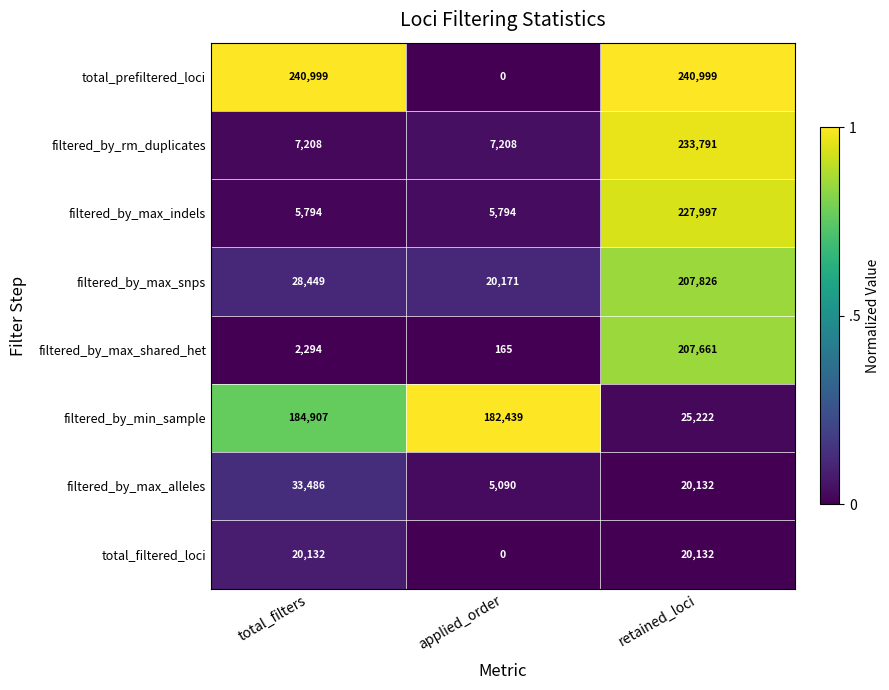

Is it true that filtered_by_max_alleles equals 5090 at applied_order?

True